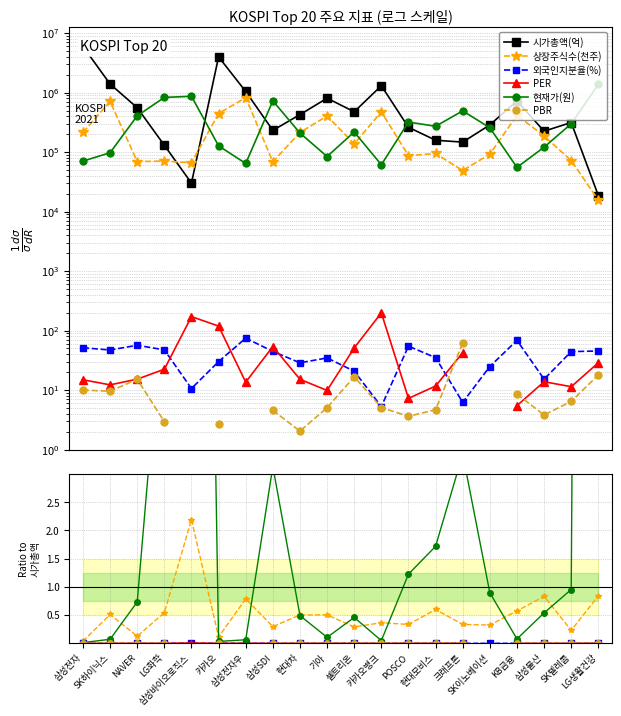

Rank the series at 기아 from highest to lowest value.

시가총액(억), 상장주식수(천주), 현재가(원), 외국인지분율(%), PER, PBR